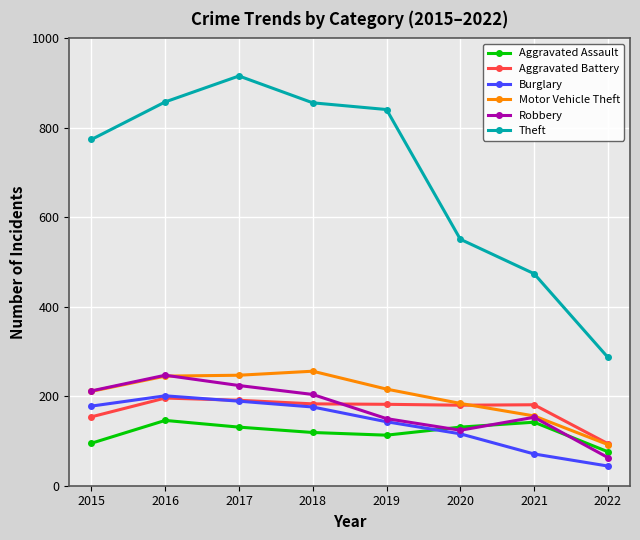

How many values in the Burglary series are below 176?

4